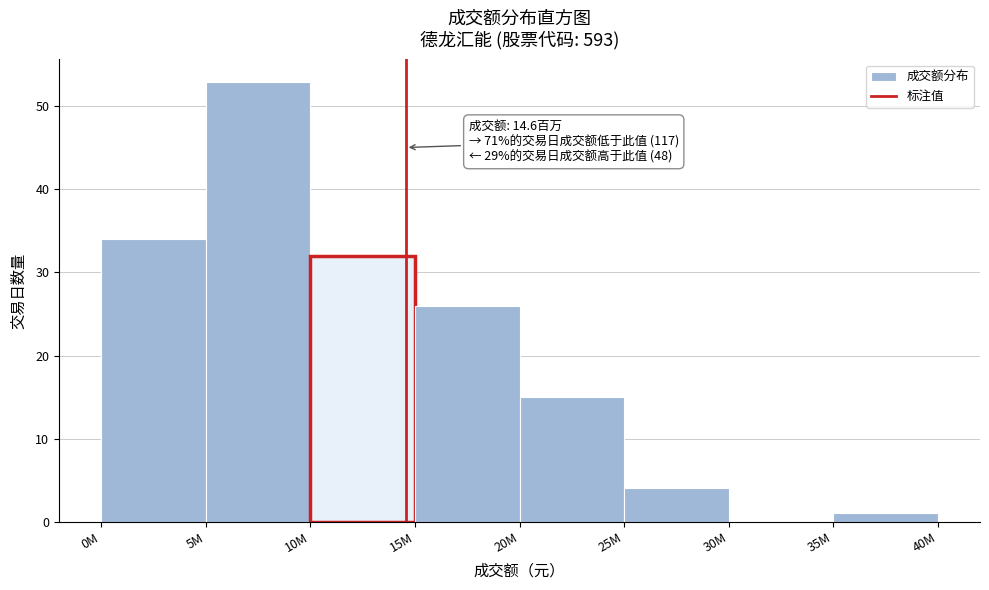

Reading left to right, list all the values displayed in this chart.

0M=34	5M=53	10M=32	15M=26	20M=15	25M=4	30M=0	35M=1